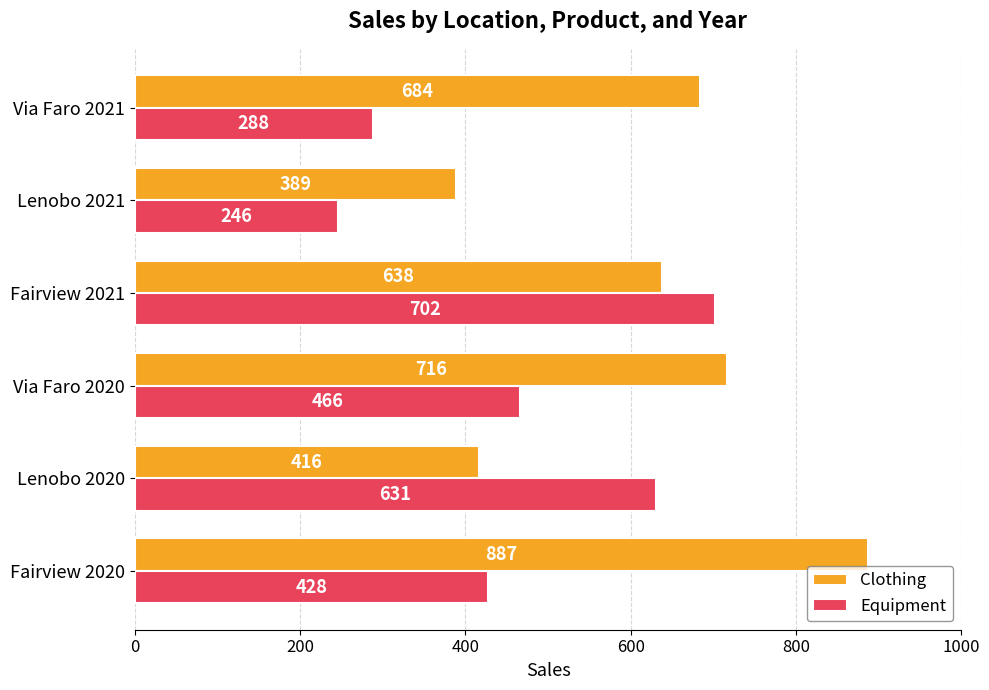

What is the difference between the maximum and minimum values in the Clothing series?

498